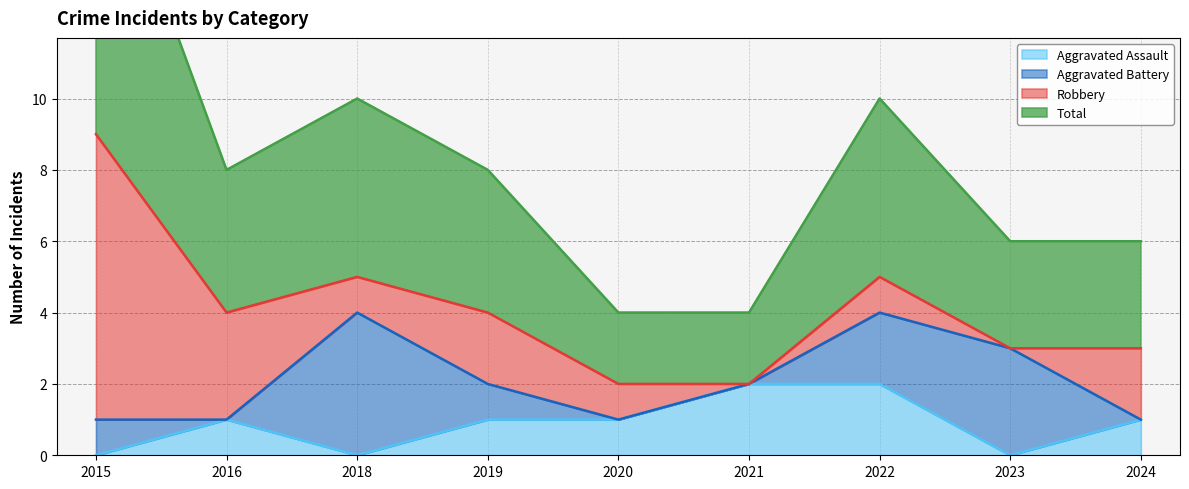

What is the value of the Total point at the 9th from the left?

3